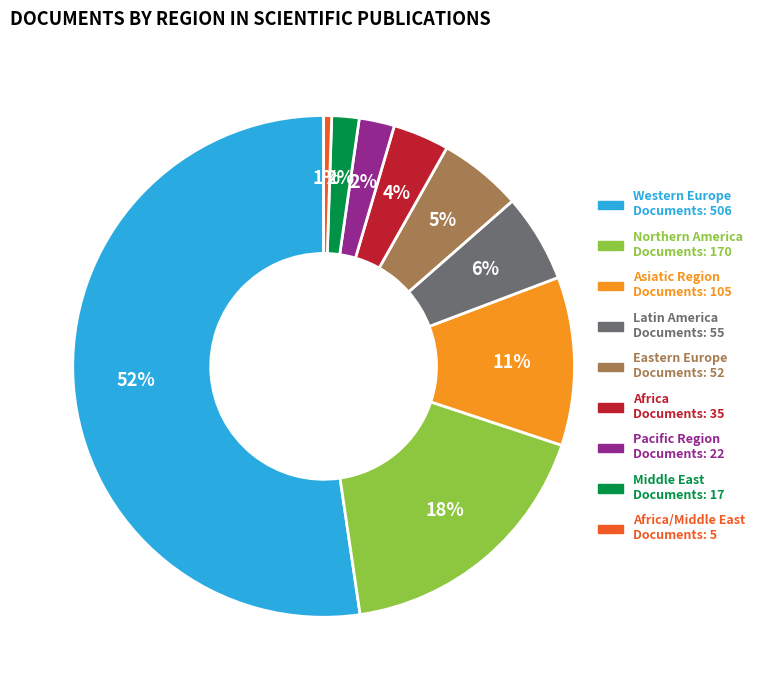

To the nearest percent, what is the average slice percentage?

11%